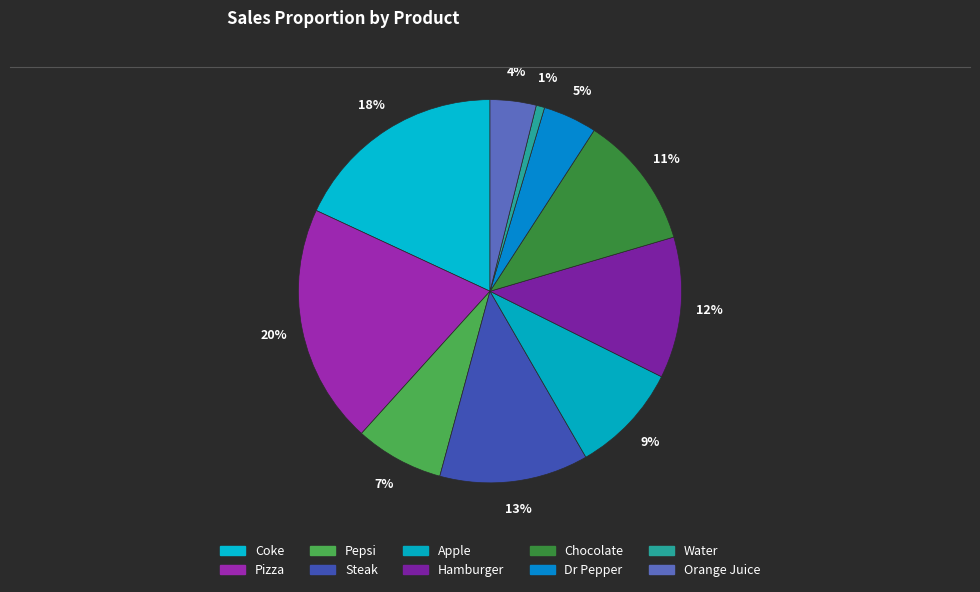

How many segments does this pie chart have?

10